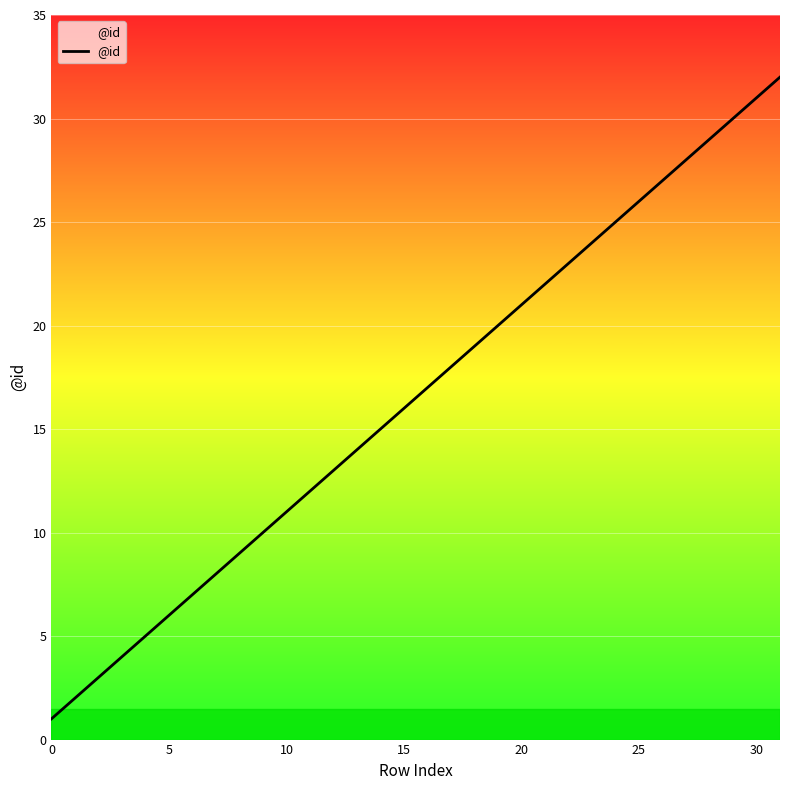

What is the difference between the maximum and minimum values?

31